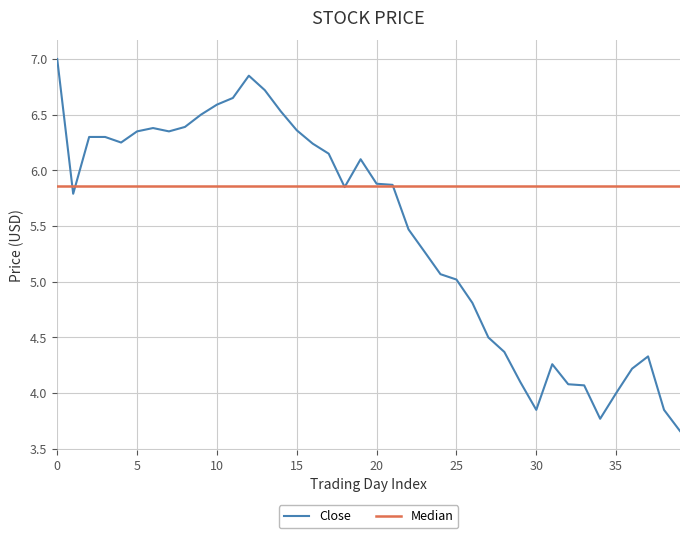

The Close series shows 6.0 at 30. True or false?

False